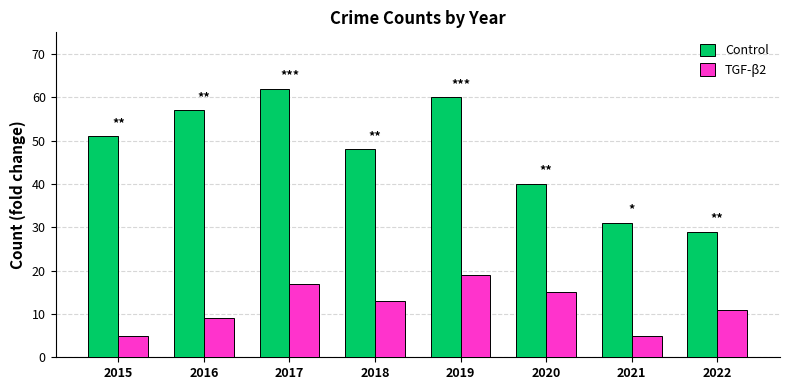

How many groups of bars are there?

8